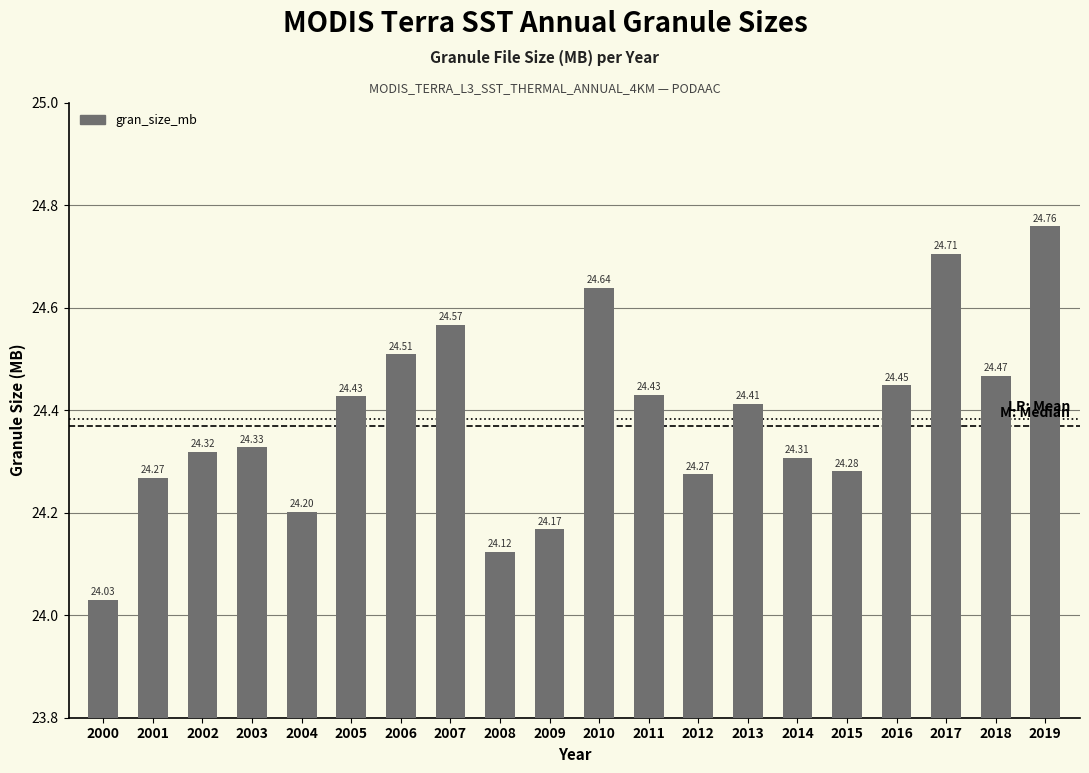

Where is the data nearest to the value 24?

2000